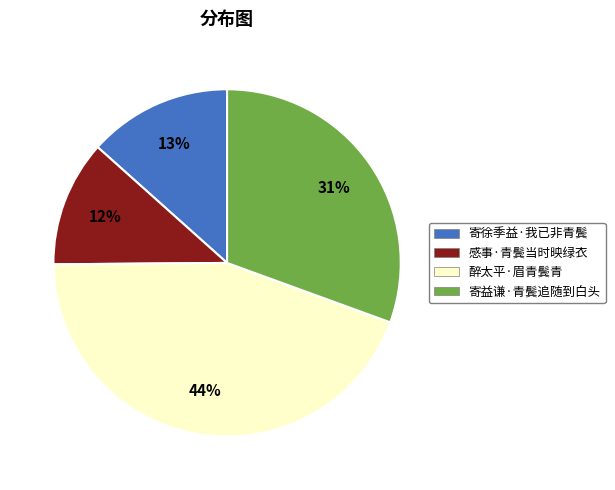

The 感事·青鬓当时映绿衣 slice represents 12% of the pie. True or false?

True